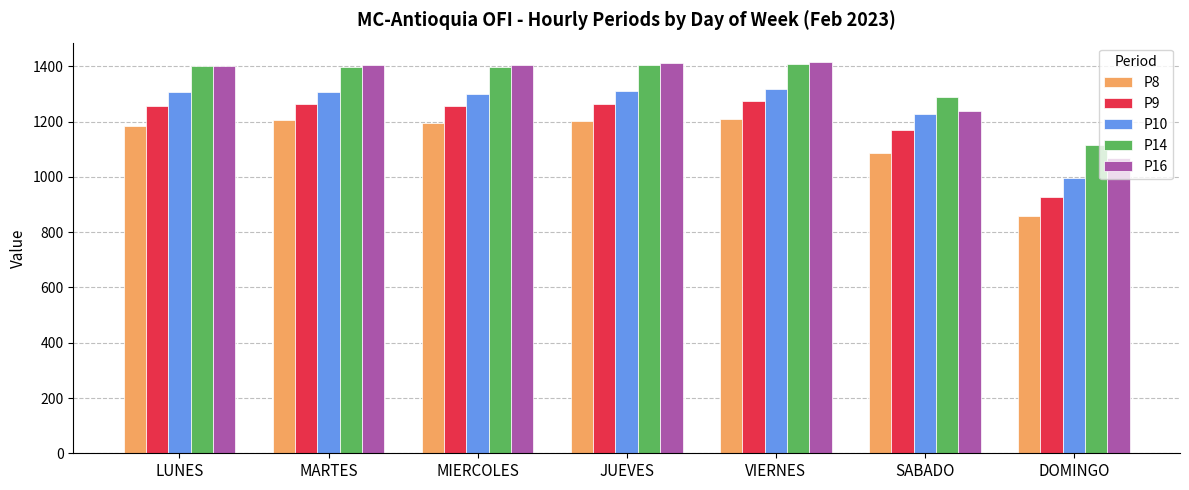

What is the label of the 5th bar from the right?

MIERCOLES